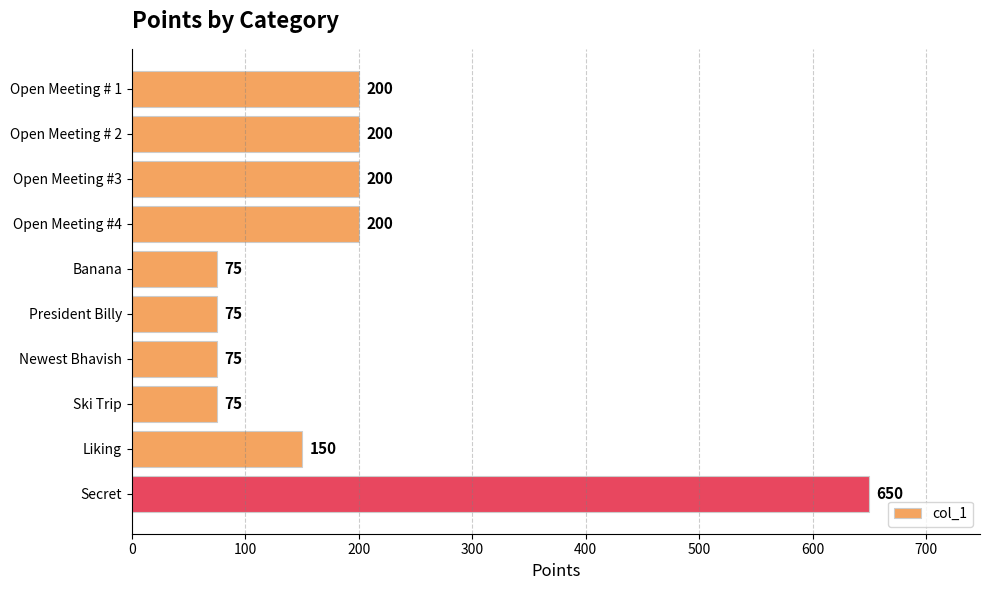

How many categories are shown in the chart?

10